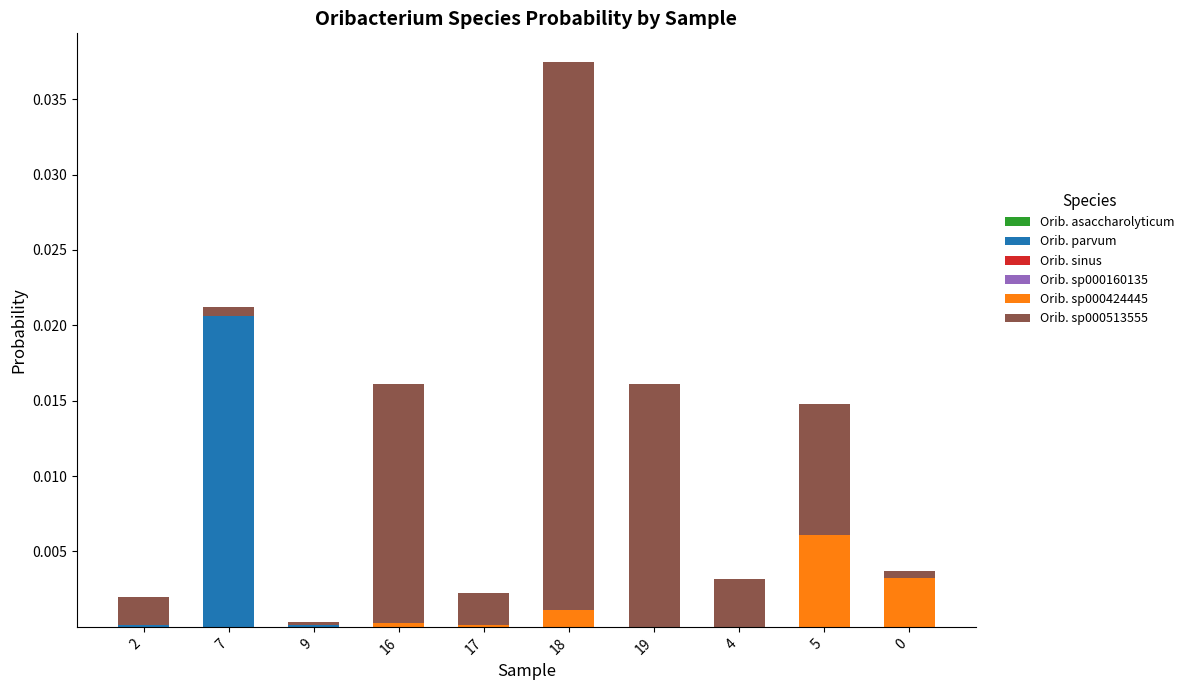

At which category is the sum across all series the highest?

18